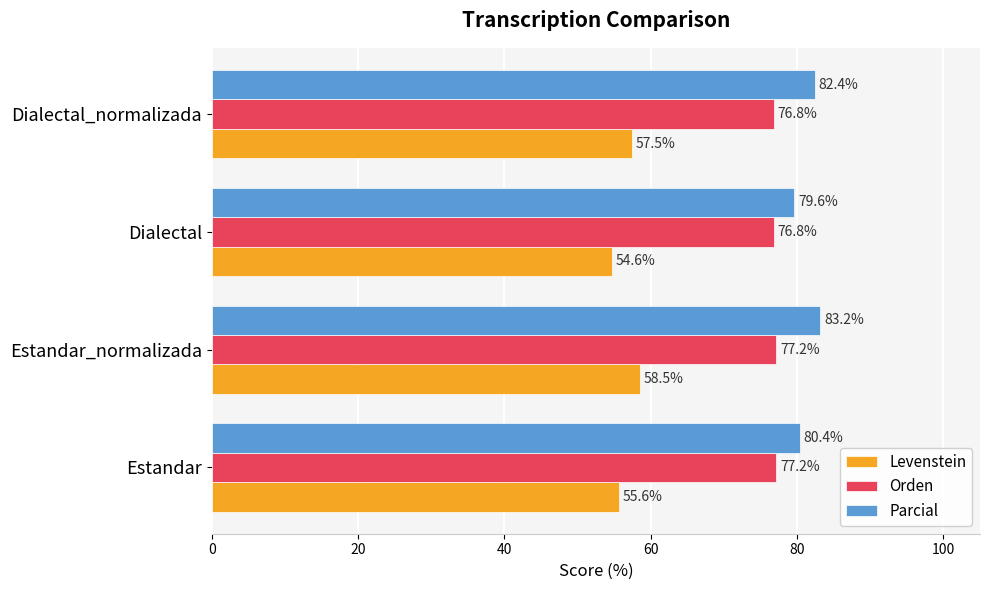

What are all the series names shown in the legend?

Levenstein, Orden, Parcial